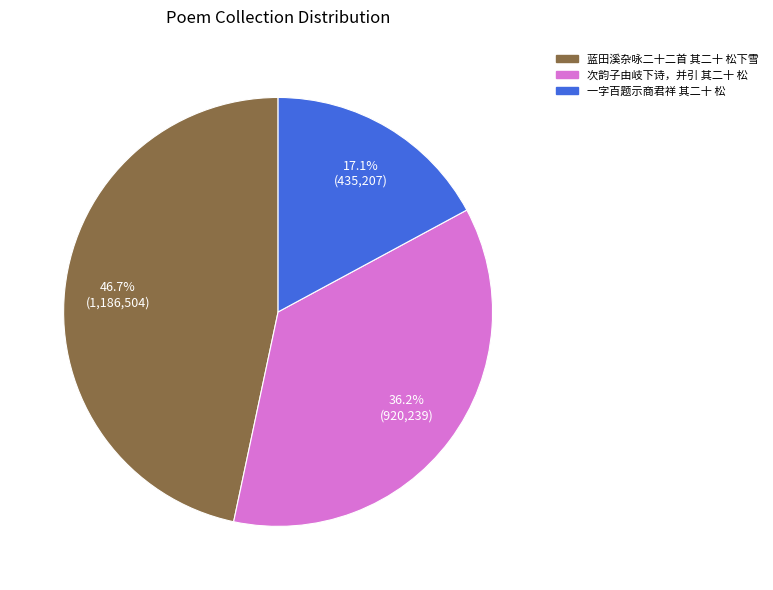

Between 一字百题示商君祥 其二十 松 and 蓝田溪杂咏二十二首 其二十 松下雪, which is larger?

蓝田溪杂咏二十二首 其二十 松下雪